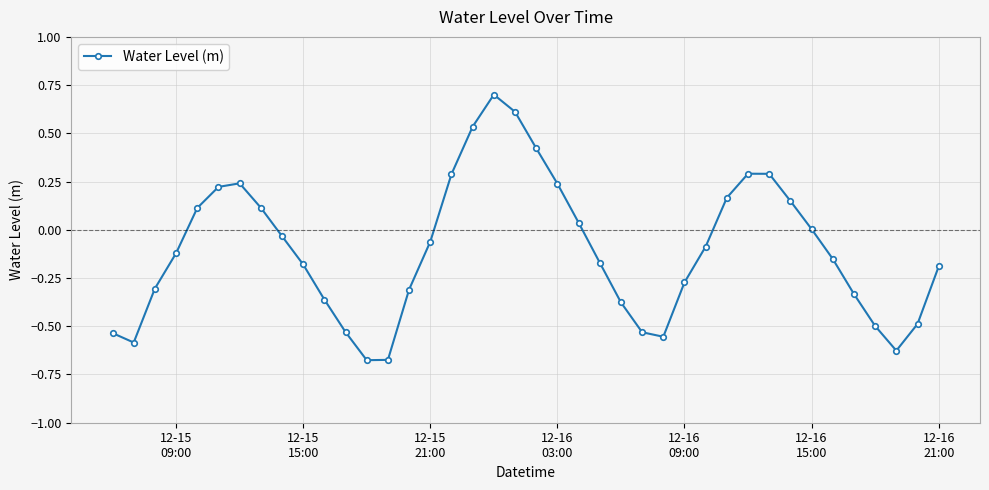

How many interior local peaks (higher than both neighbors) does the data have?

3